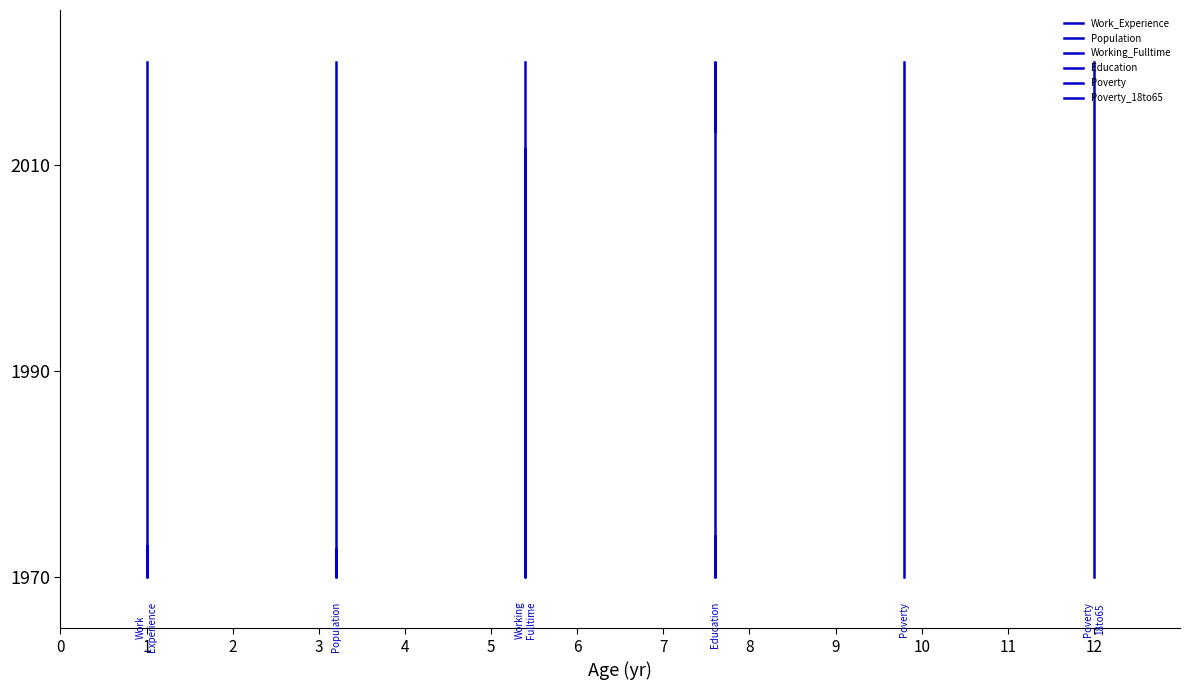

What is the total value across all series at 6?

12006.2